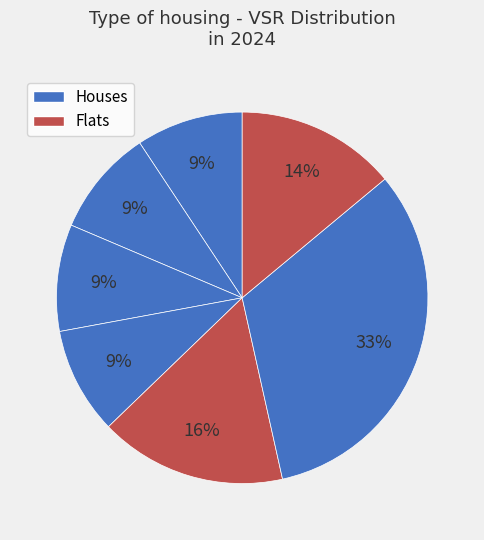

How many slices are in this pie chart?

7